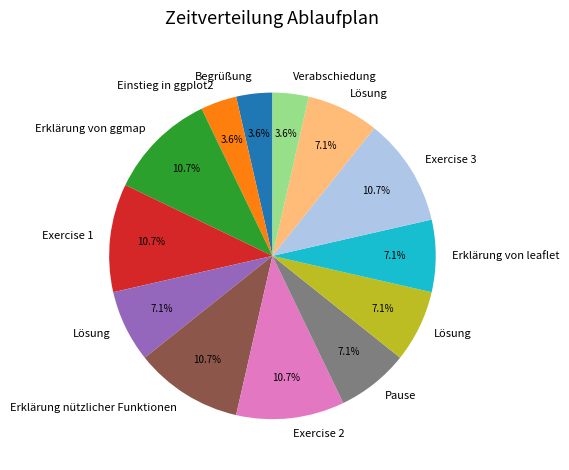

Does any single category account for the majority?

No